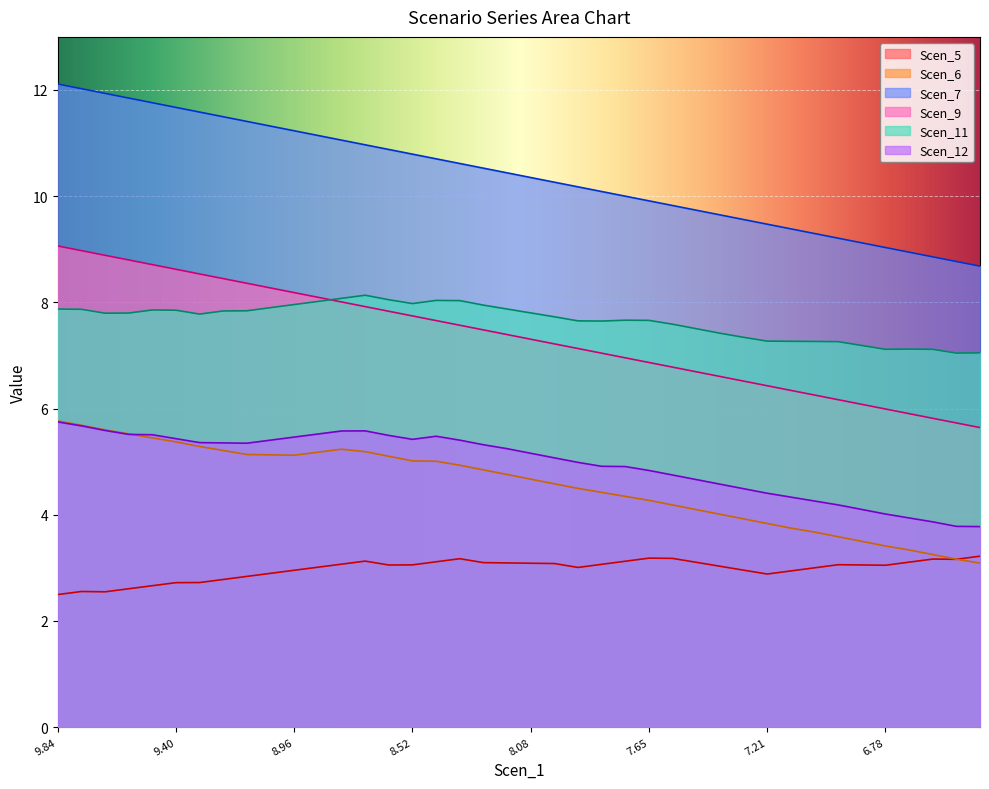

Which series has the largest range (max minus min)?

Scen_7